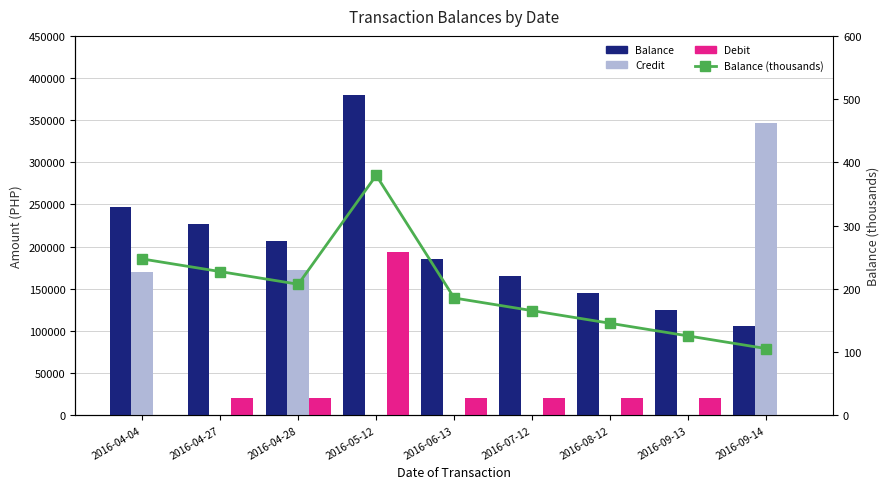

True or false: Debit has a value of 302863.7 at 2016-05-12.

False